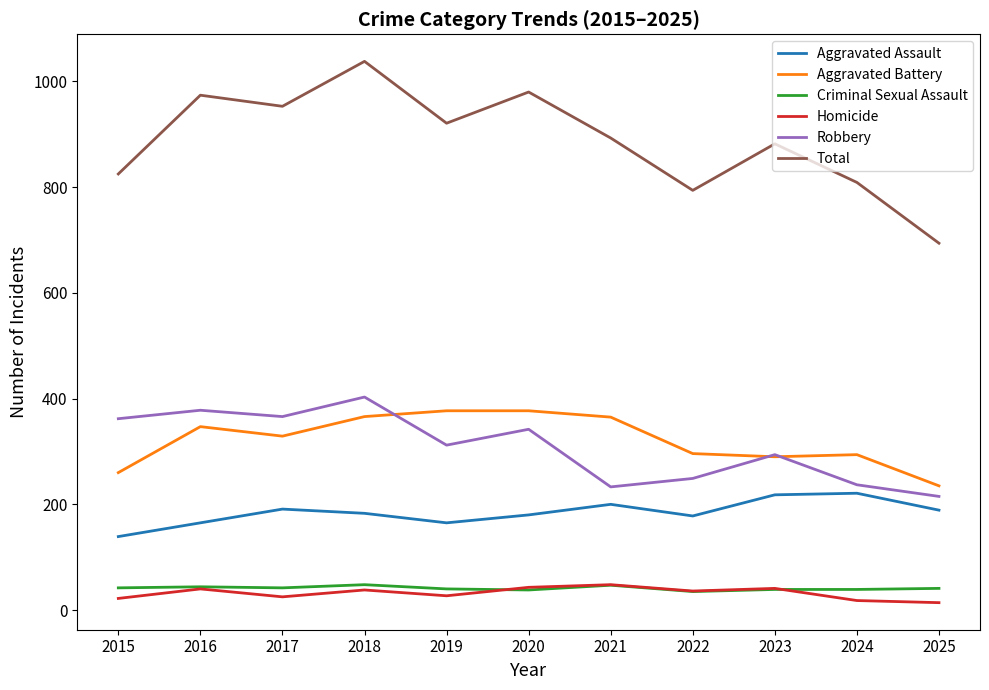

How many lines are shown in the chart?

6